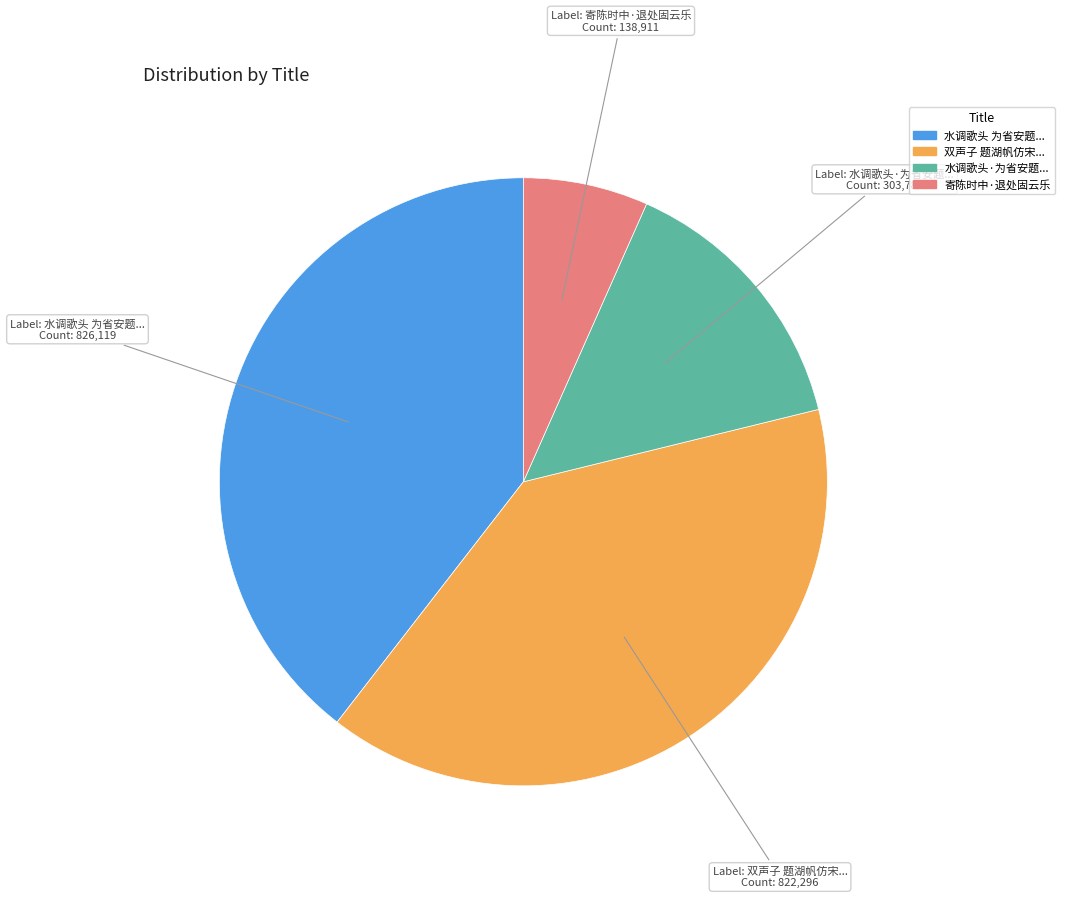

Does any single category account for the majority?

No